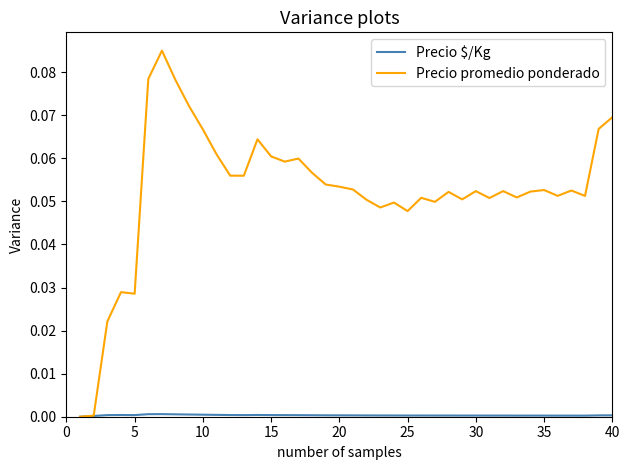

True or false: Precio promedio ponderado has more than 0 points higher than both neighbors.

True